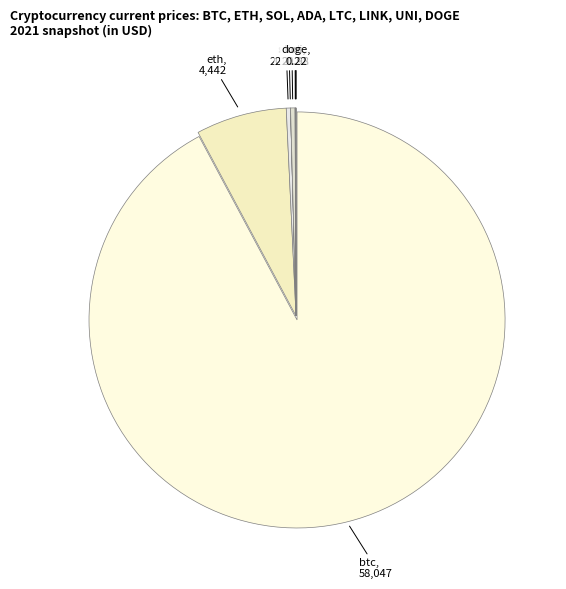

Which category has the biggest portion of the pie?

btc